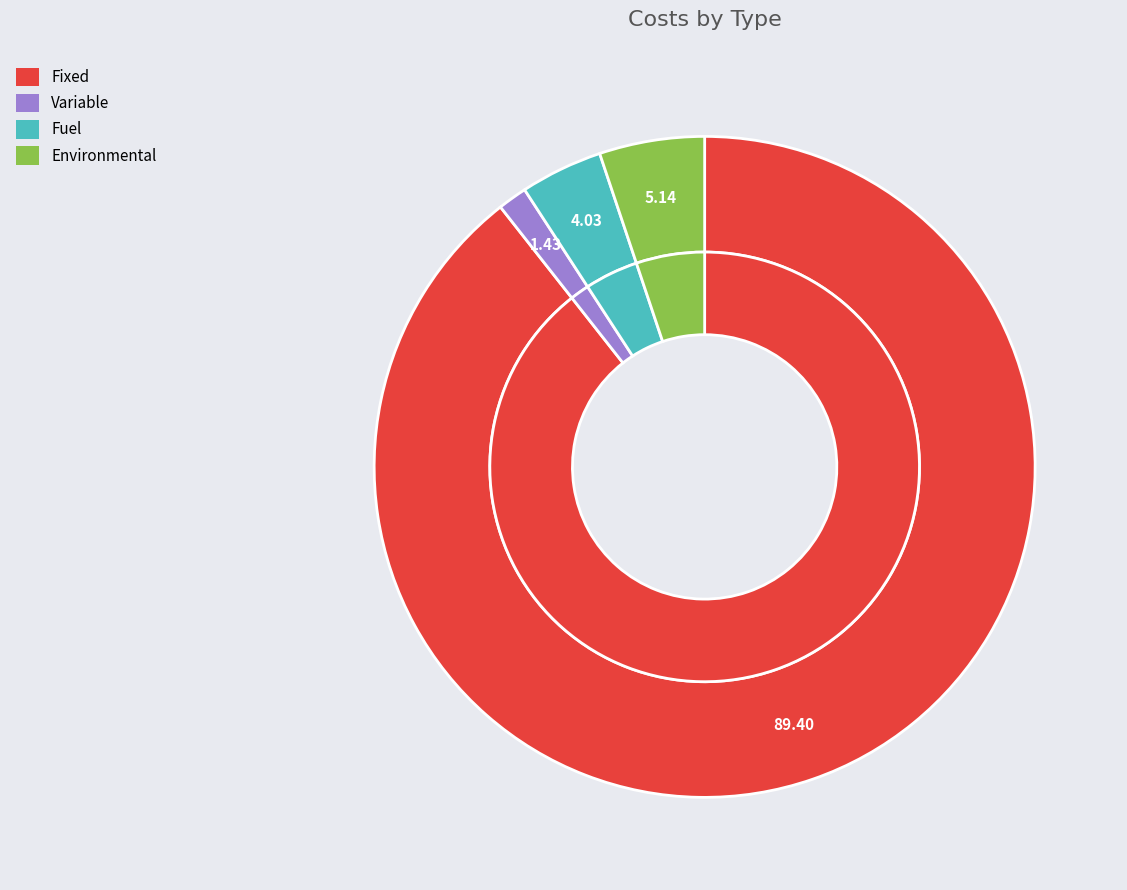

Do Fixed and Variable together represent more than half of the pie?

Yes